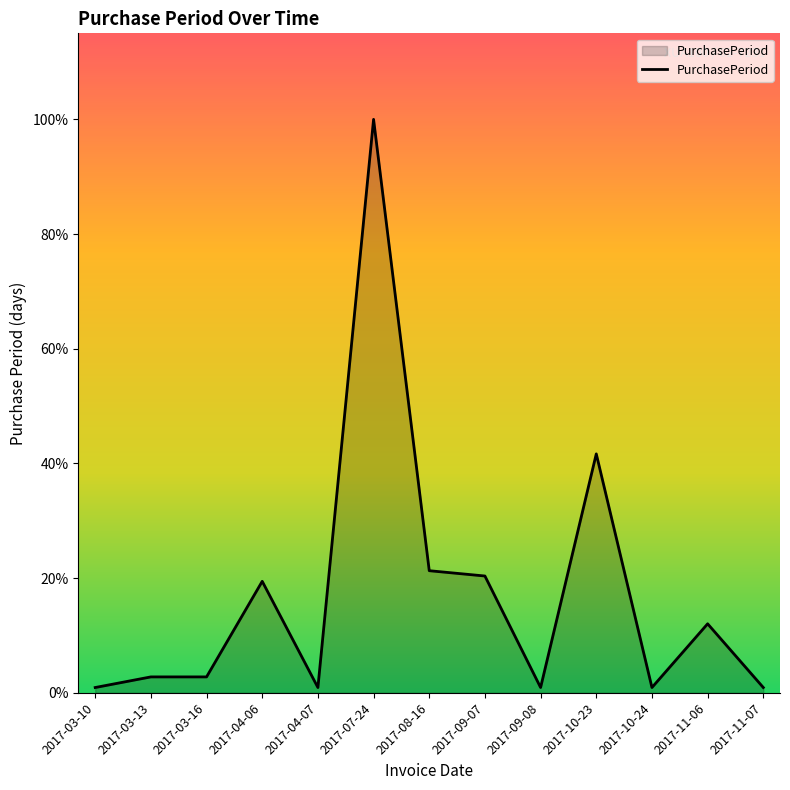

Reading right to left, list all the values displayed in this chart.

2017-11-07=1	2017-11-06=13	2017-10-24=1	2017-10-23=45	2017-09-08=1	2017-09-07=22	2017-08-16=23	2017-07-24=108	2017-04-07=1	2017-04-06=21	2017-03-16=3	2017-03-13=3	2017-03-10=1